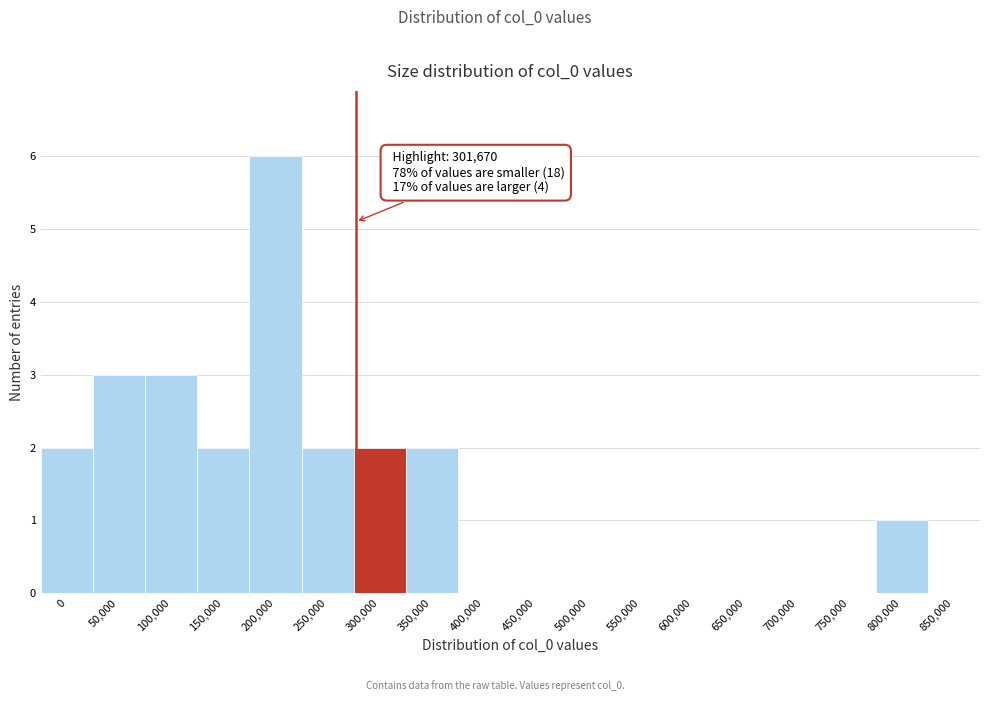

Reading left to right, extract all data points from this chart.

0=2	50,000=3	100,000=3	150,000=2	200,000=6	250,000=2	300,000=2	350,000=2	400,000=0	450,000=0	500,000=0	550,000=0	600,000=0	650,000=0	700,000=0	750,000=0	800,000=1	850,000=0